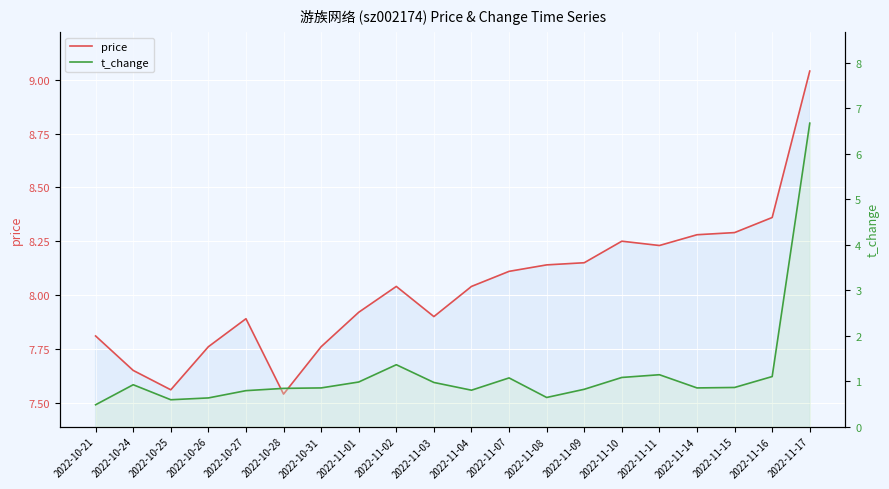

Between 2022-10-24 and 2022-11-15, which is larger?

2022-11-15